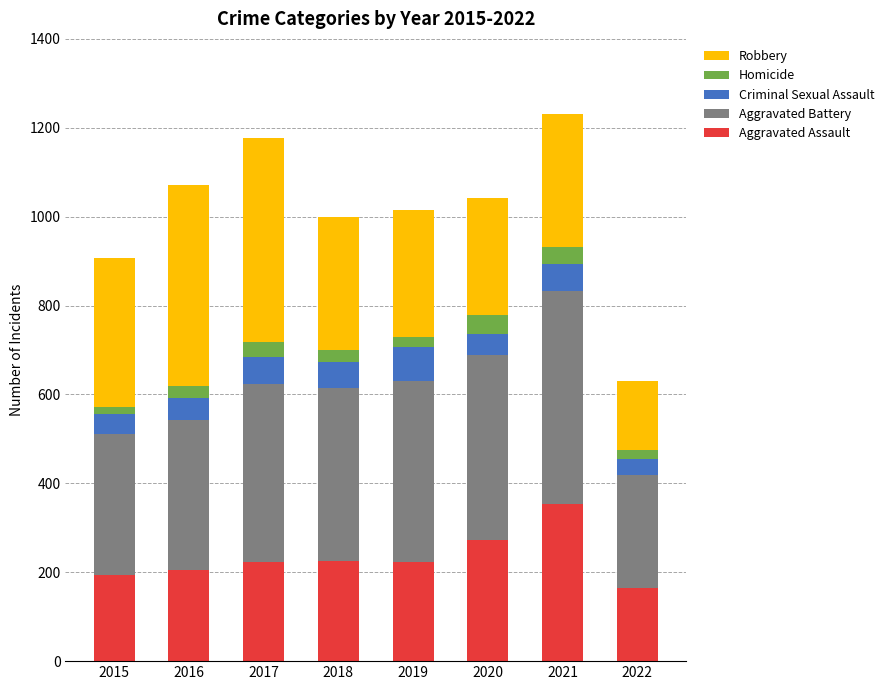

The Aggravated Assault series shows 146 at 2021. True or false?

False